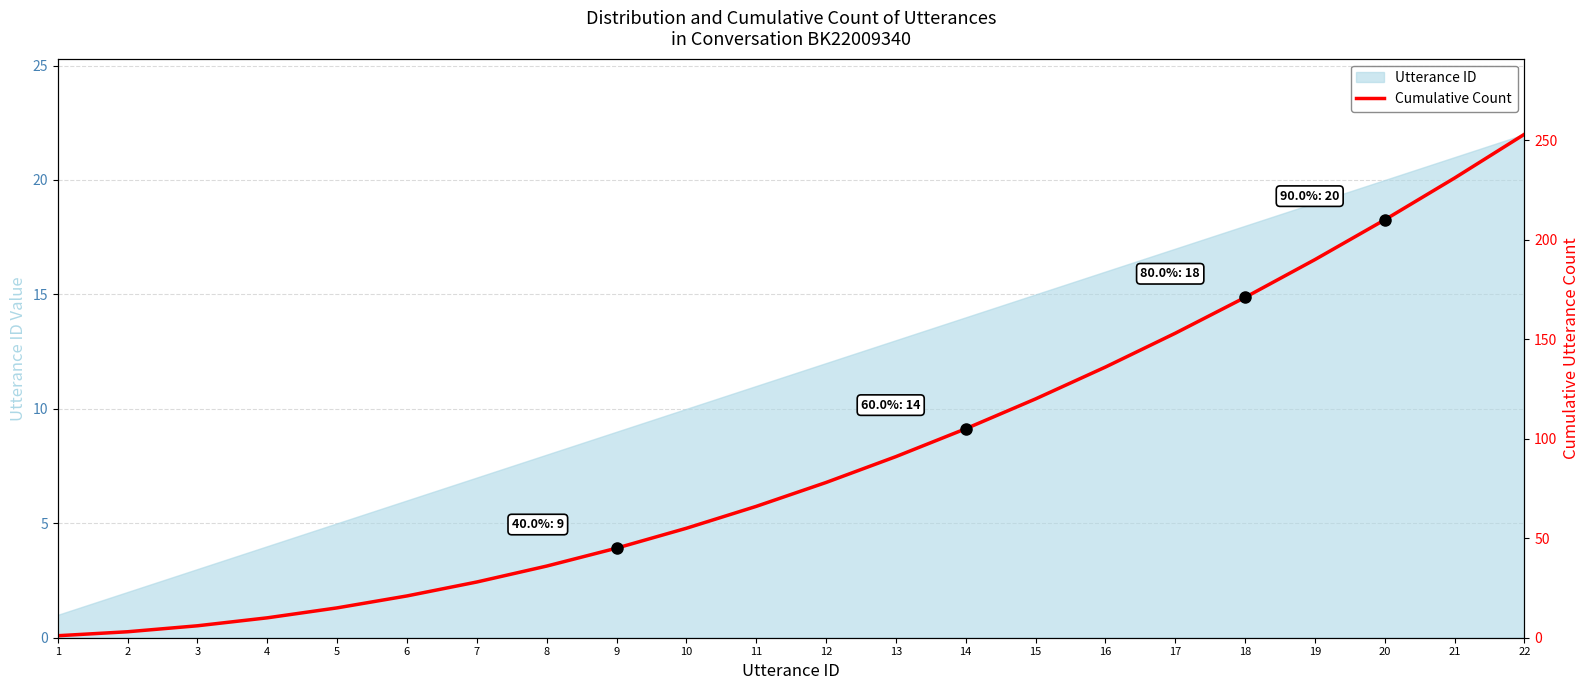

Is it true that the value at 22 is 253?

True